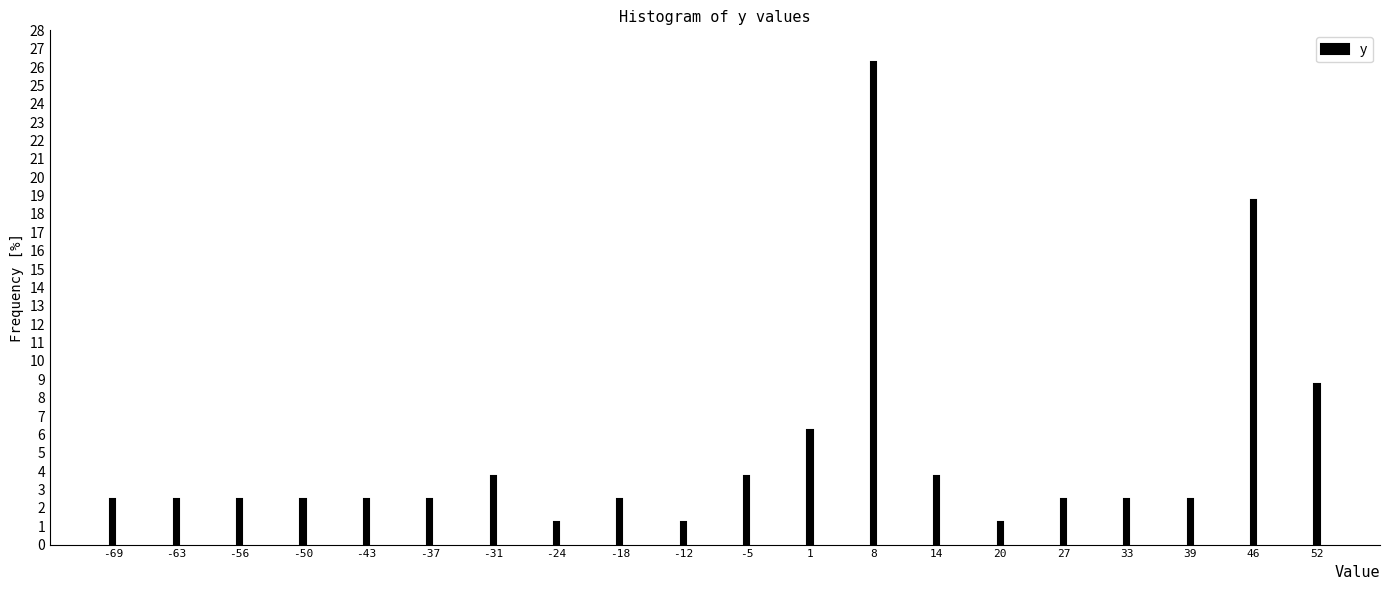

What is the value of the 4th bar from the left?

2.5